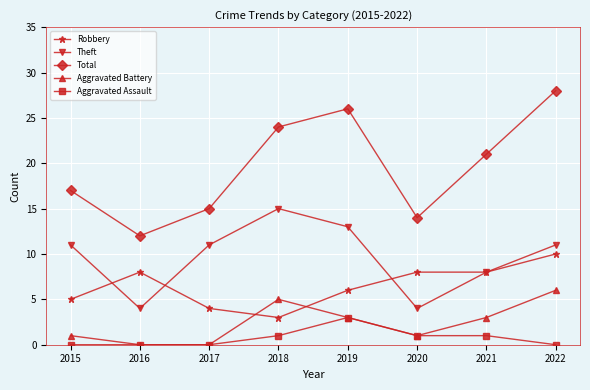

Read the Aggravated Assault value at 2019.

3